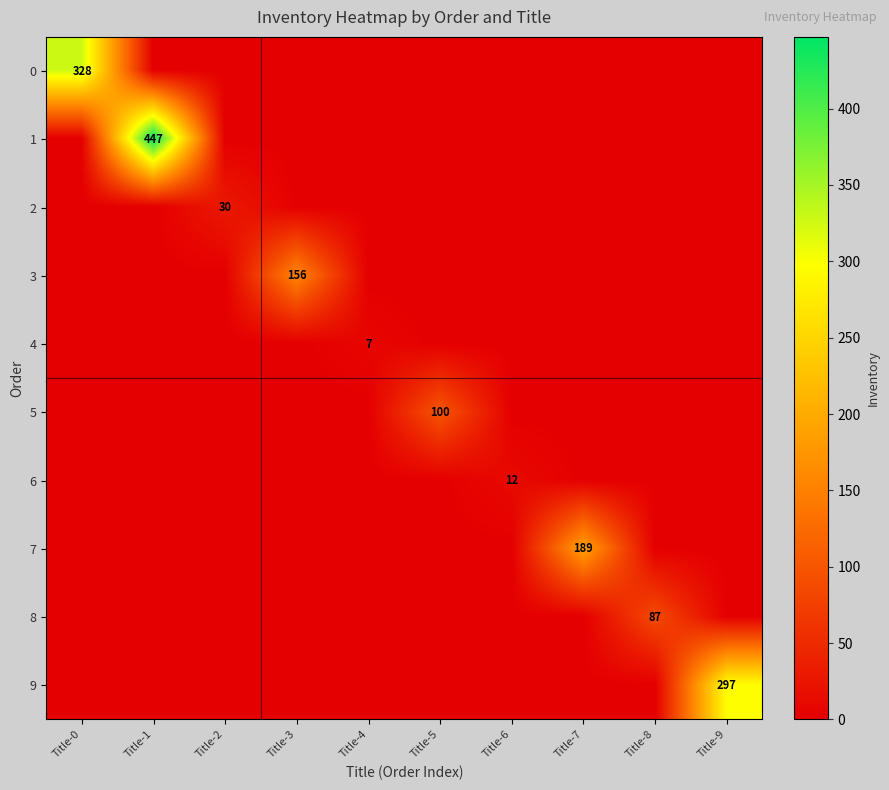

The 7 series shows 189 at Title-7. True or false?

True